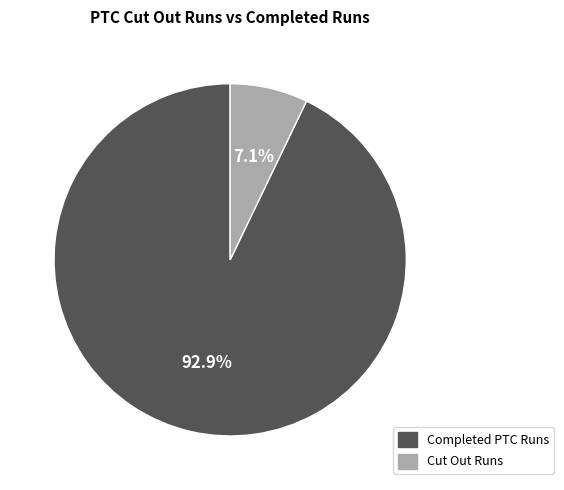

Combined, do Cut Out Runs and Completed PTC Runs account for over 50%?

Yes